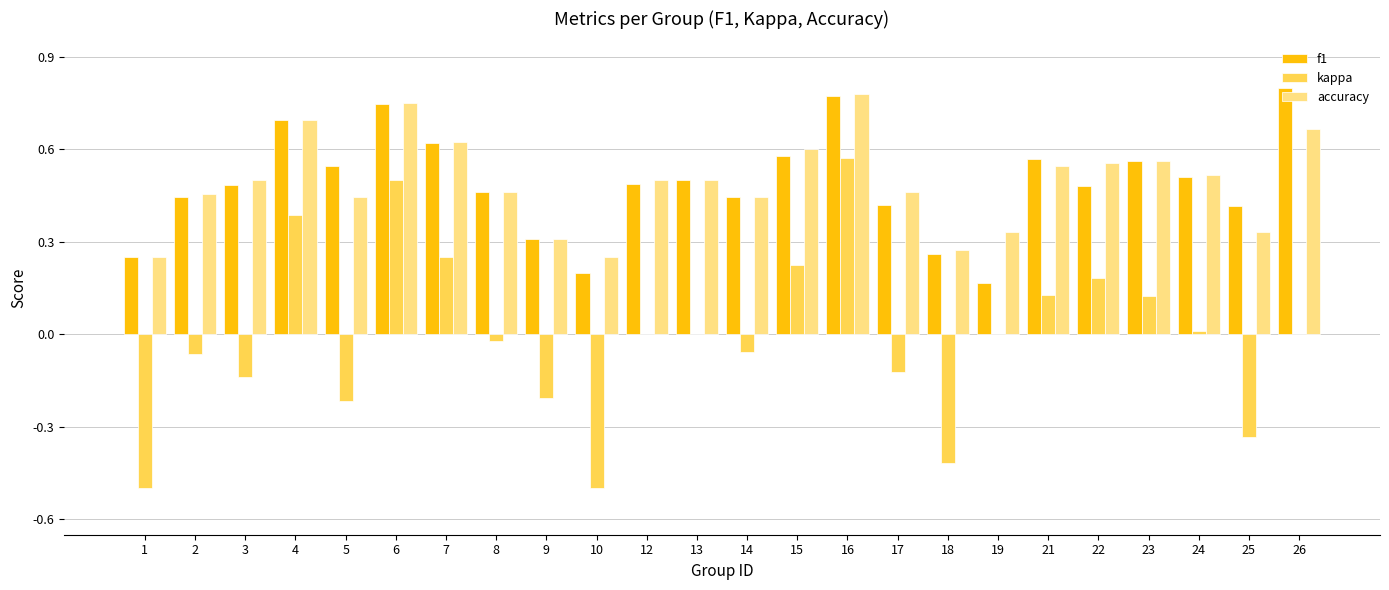

What is the sum of the f1 values at 23 and 12?

1.0